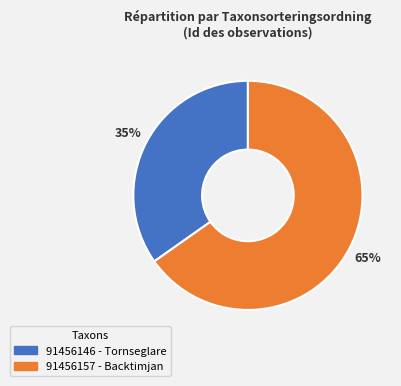

Does any single category account for the majority?

Yes